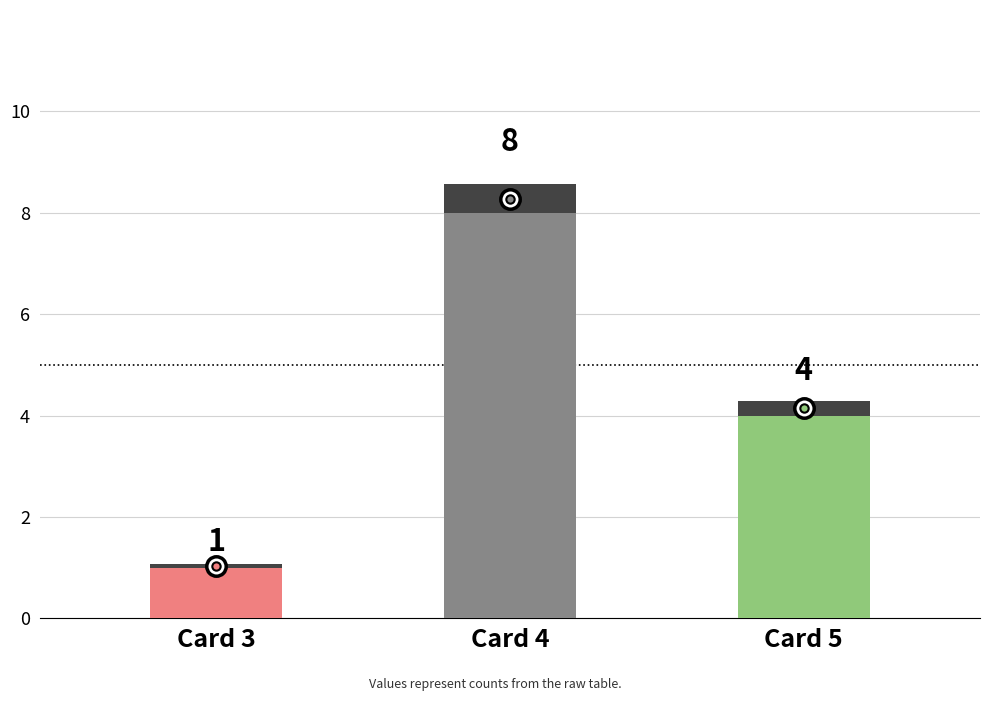

How many values exceed 4?

1